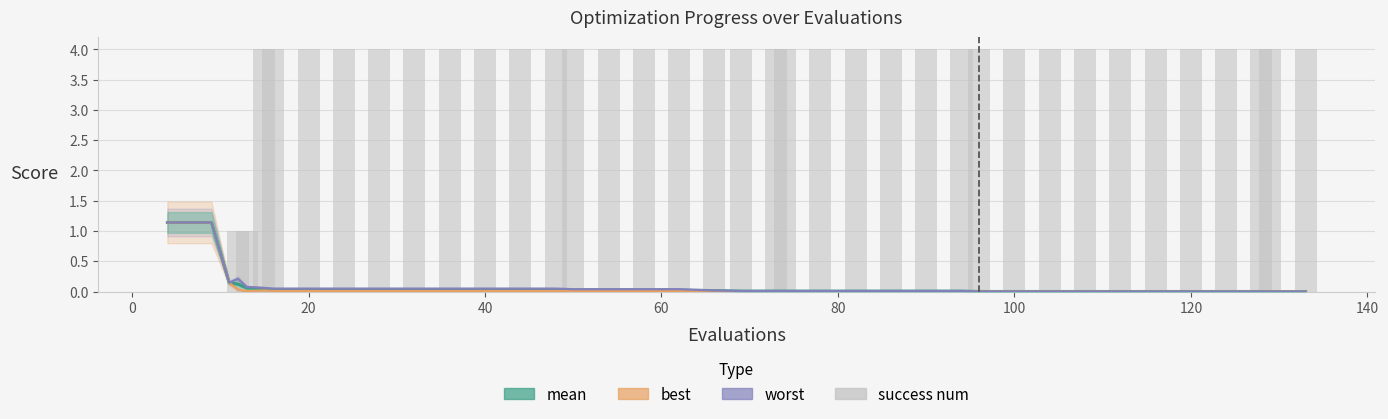

At which category does the chart reach its peak across all series?

100